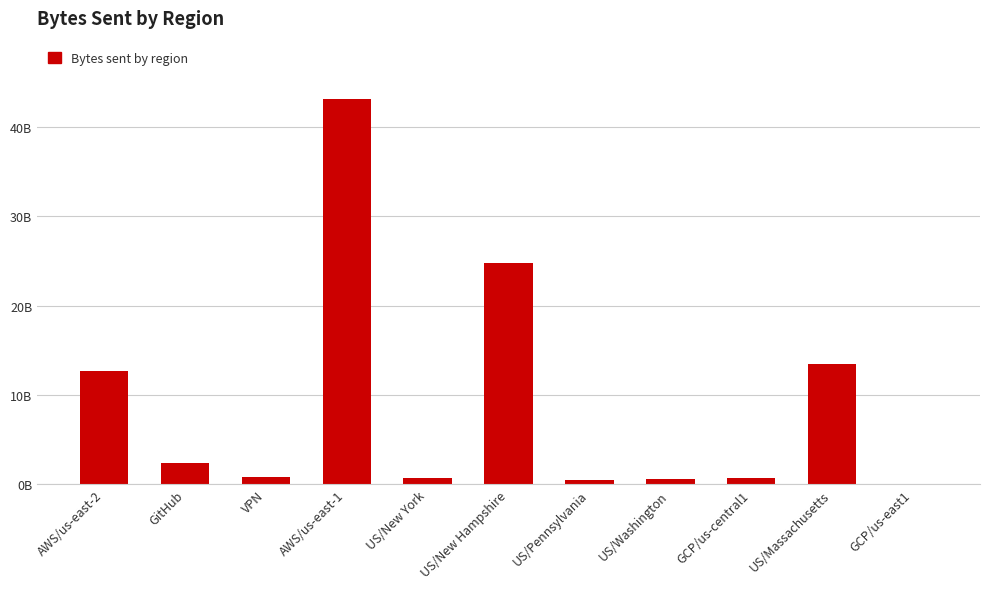

Which has a higher value, GCP/us-east1 or US/Pennsylvania?

US/Pennsylvania